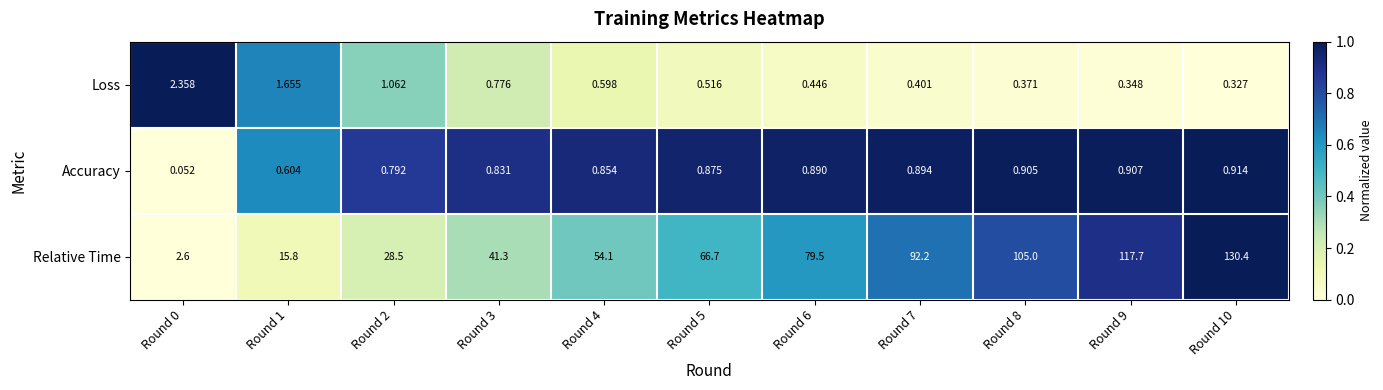

Which series has the largest total across all categories?

Relative Time